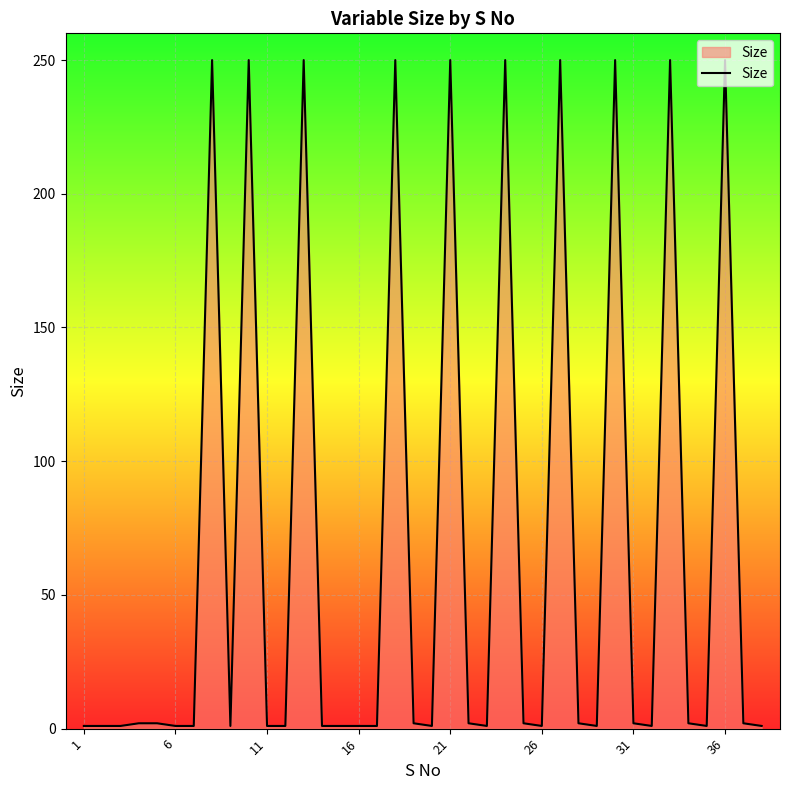

What is the difference between the maximum and minimum values?

249